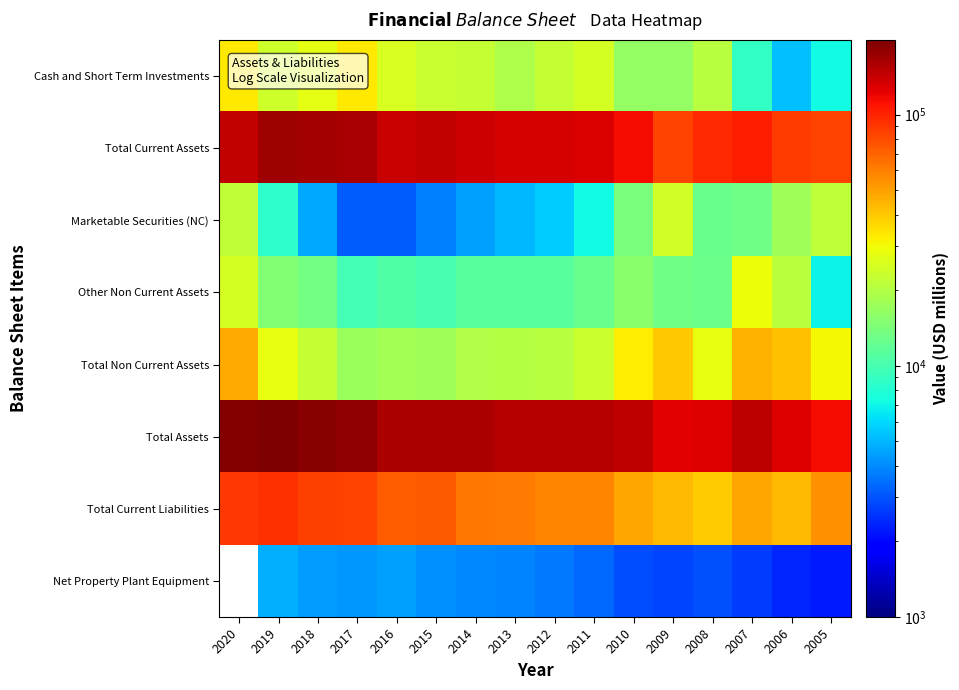

The Other Non Current Assets series shows 3018.0 at 2005. True or false?

False